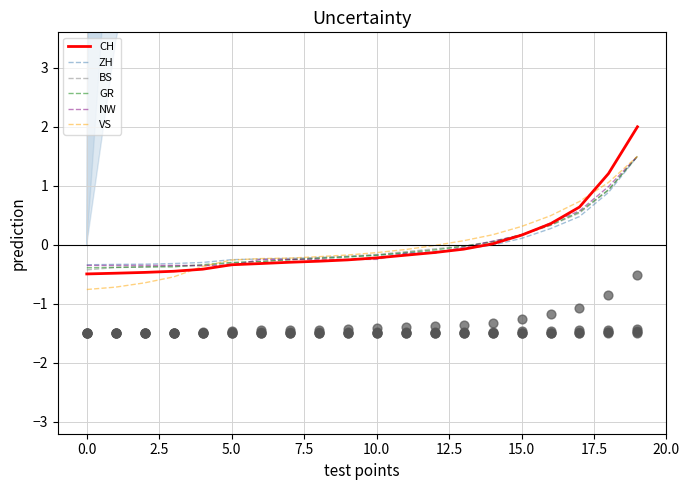

Which series reaches the minimum Y coordinate?

VS